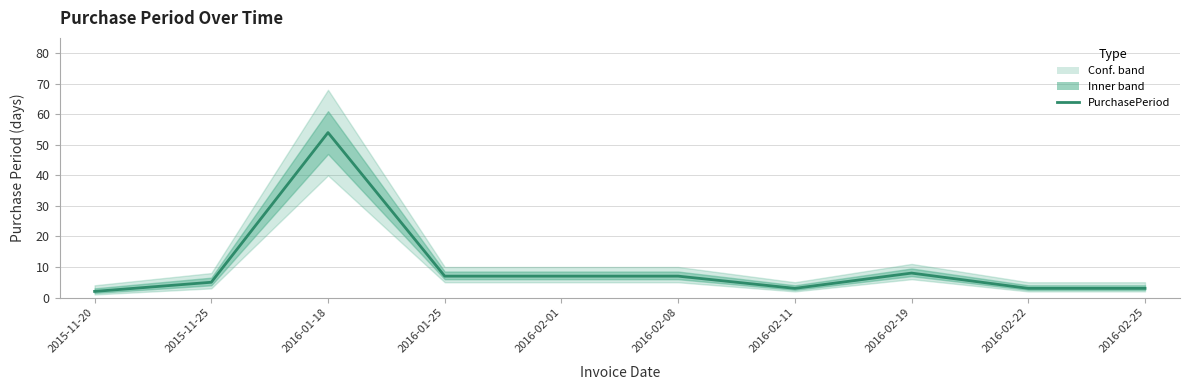

What is the minimum value shown in the chart?

2